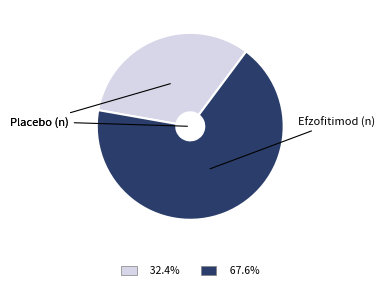

Does any single category account for the majority?

Yes